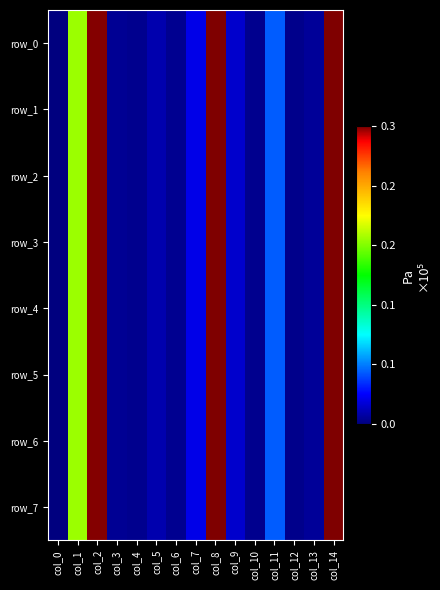

How many distinct data groups are displayed?

8